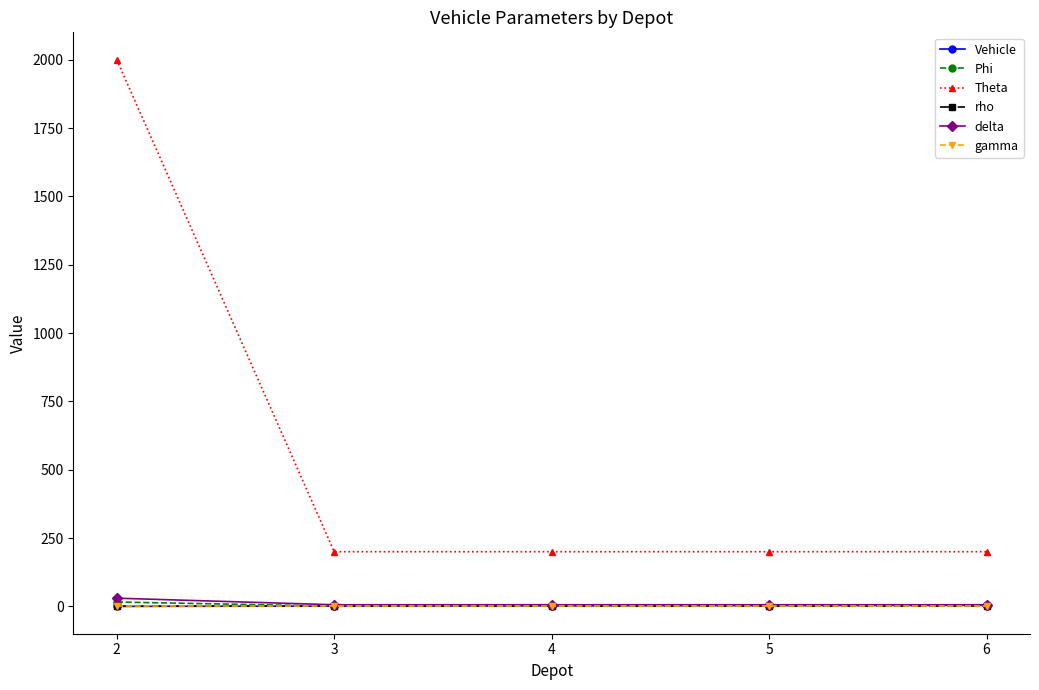

What value does the Theta series have at 3?

200.0